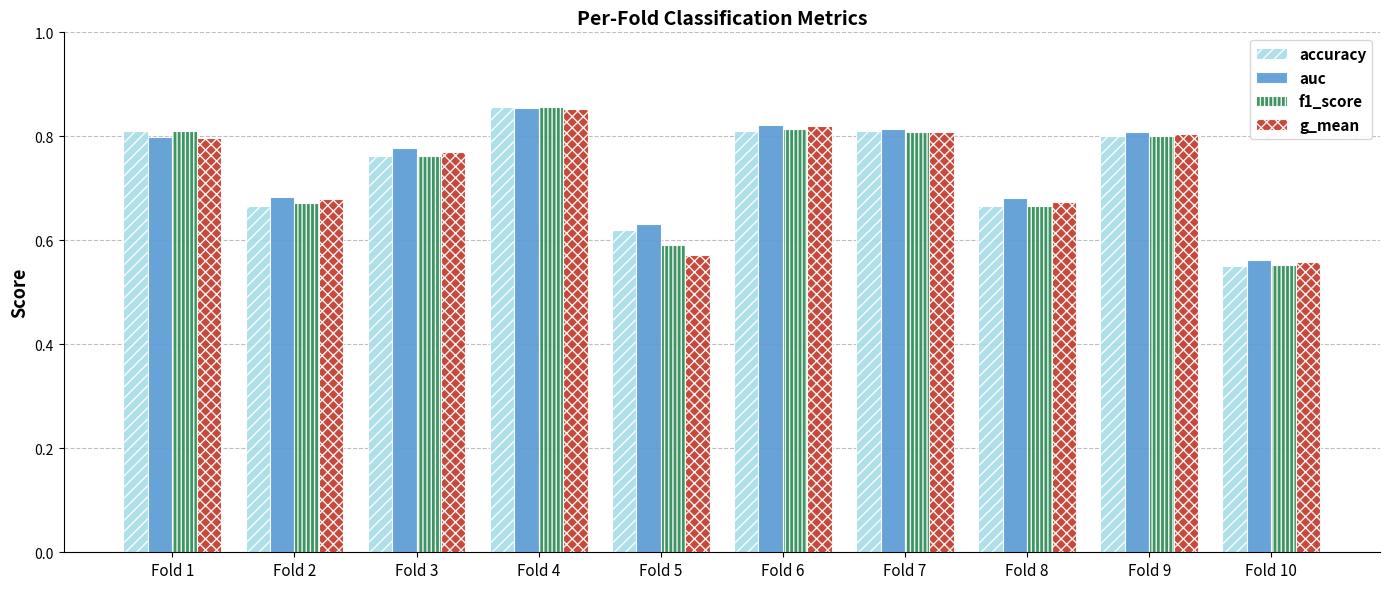

Between Fold 2 and Fold 3, which series saw the biggest shift?

accuracy